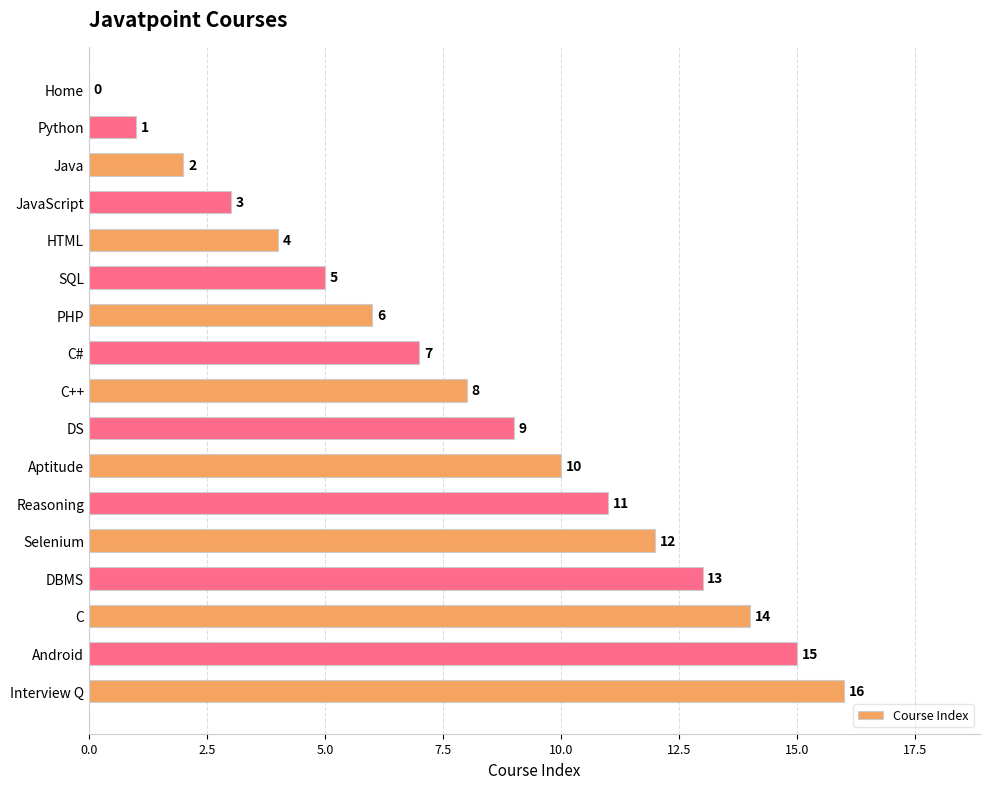

Which has a higher value, Python or Aptitude?

Aptitude